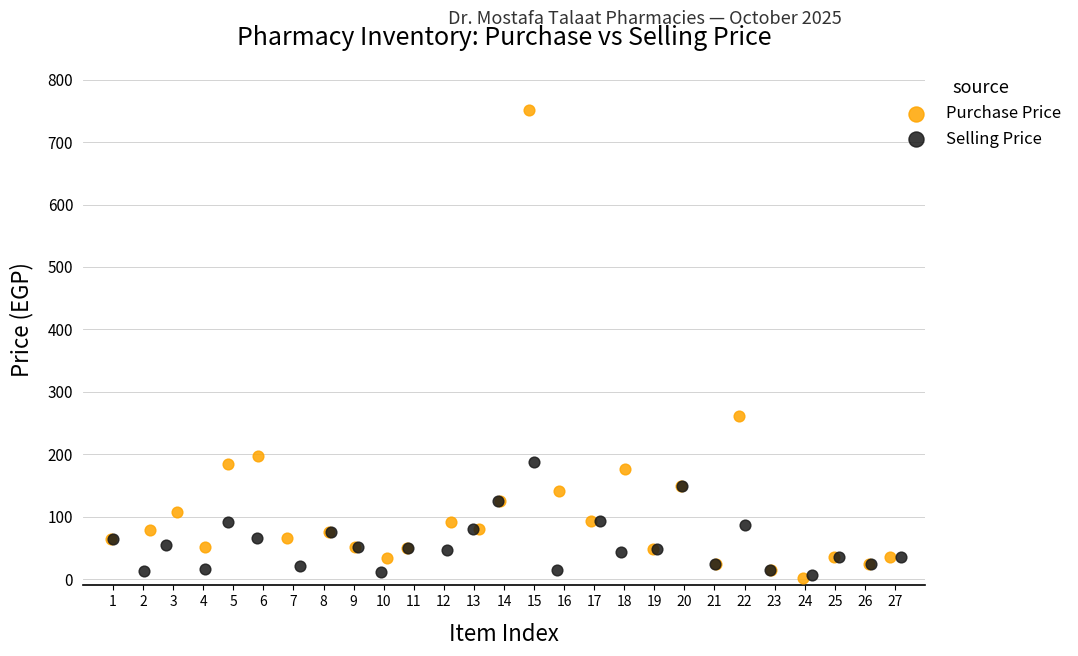

Which series contains the highest Y value?

Purchase Price